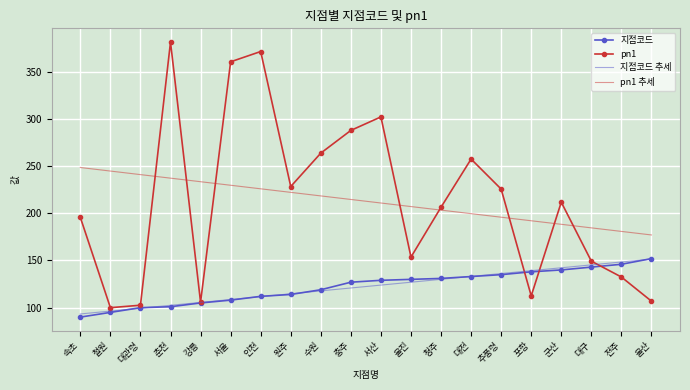

How many values in the pn1 추세 series exceed 214?

10